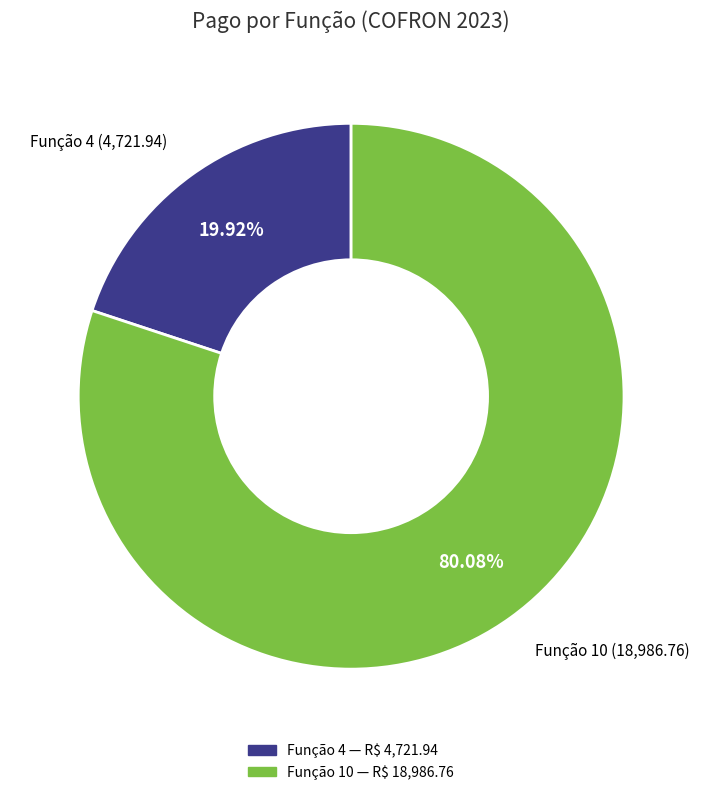

Which category has the smallest portion of the pie?

Função 4